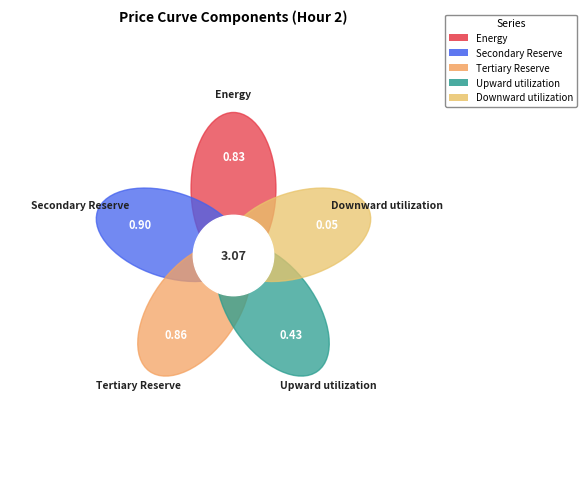

Do Energy and Upward utilization together represent more than half of the pie?

No